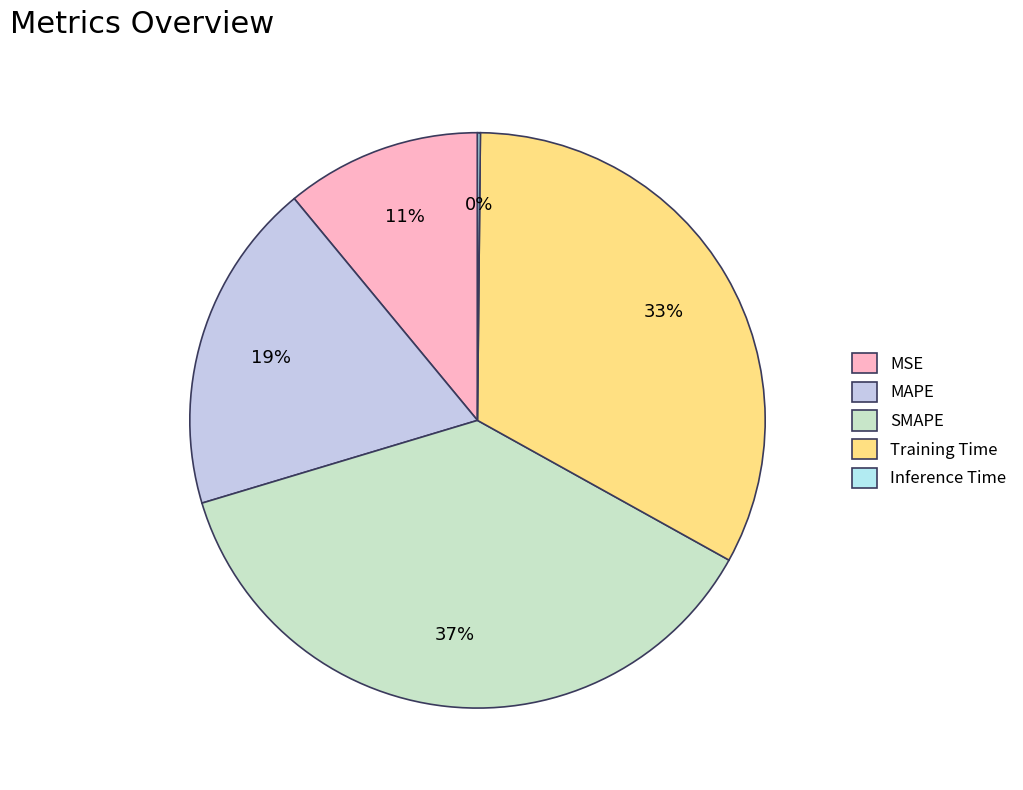

Count the number of slices in the pie.

5